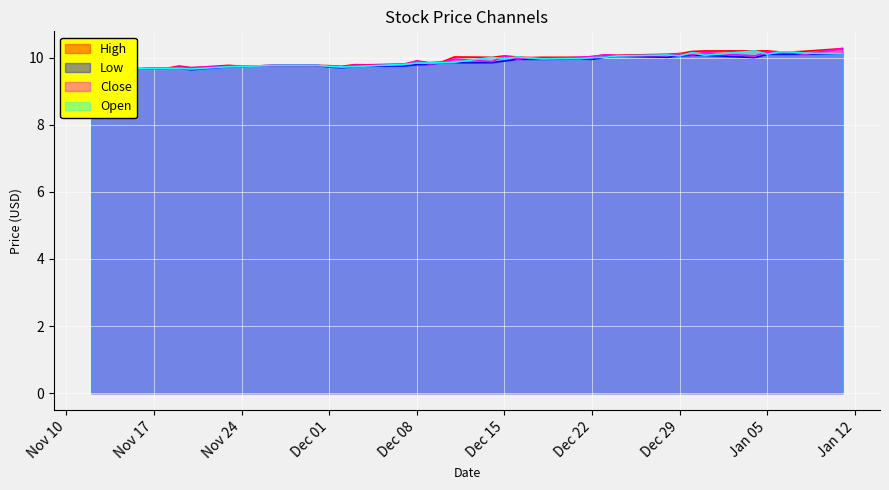

True or false: Open has a value of 9.8 at Dec 08.

True